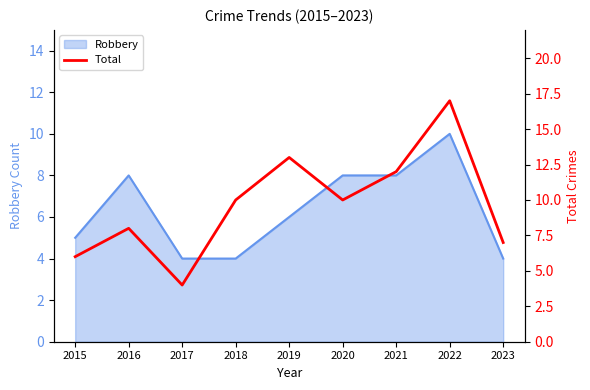

At which category does the data reach its first local peak?

2016